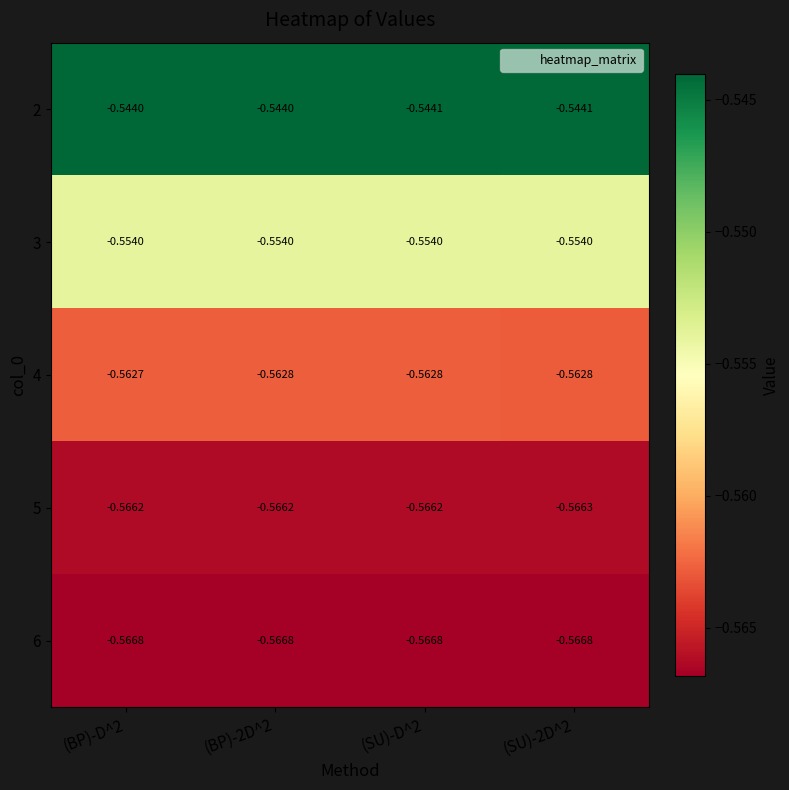

Is the value of 5 at (SU)-D^2 greater than the value of 4 at (BP)-2D^2?

No